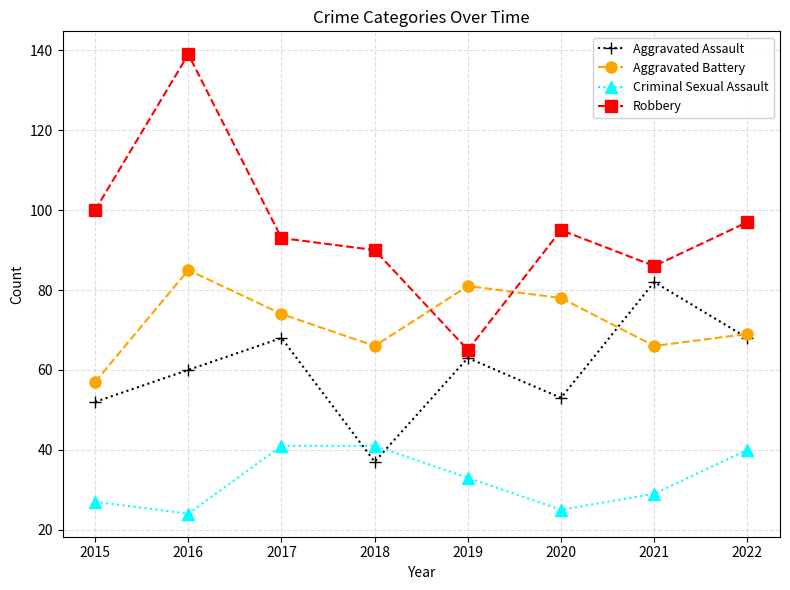

What is the average value of the Aggravated Assault series?

60